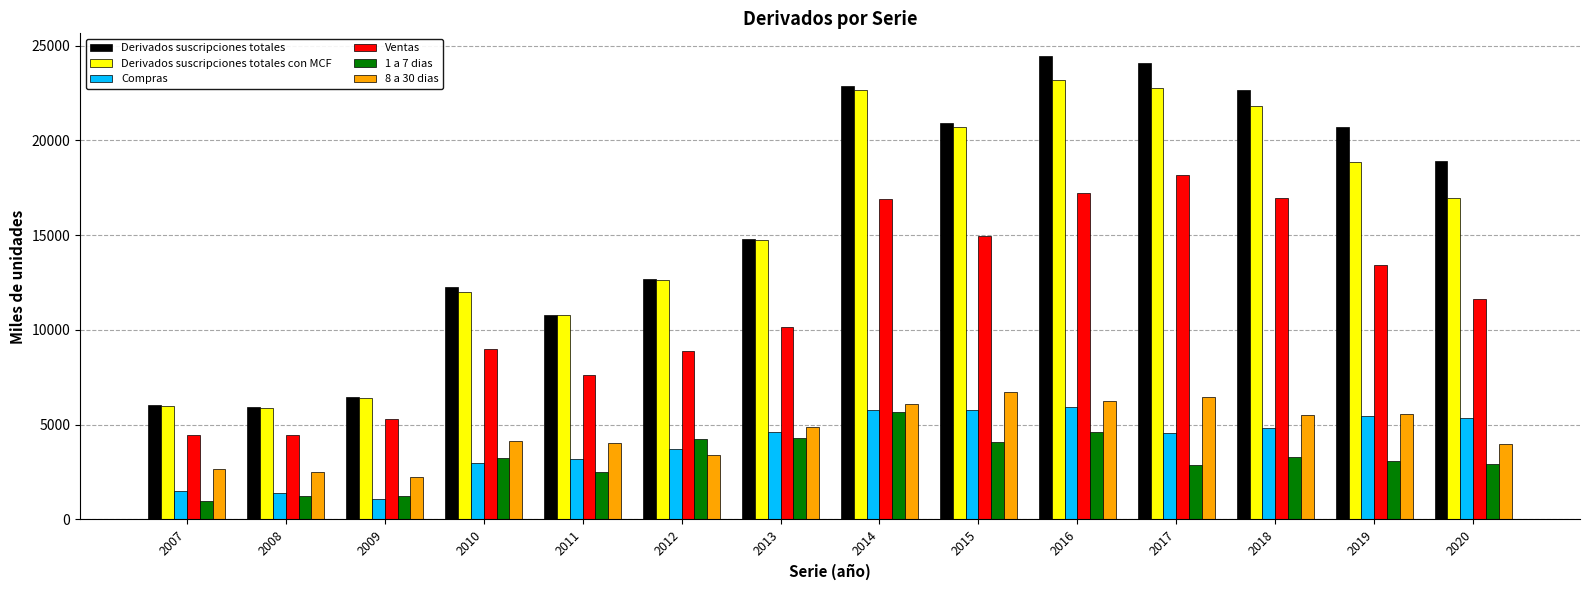

What are all the series names shown in the legend?

Derivados suscripciones totales, Derivados suscripciones totales con MCF, Compras, Ventas, 1 a 7 dias, 8 a 30 dias